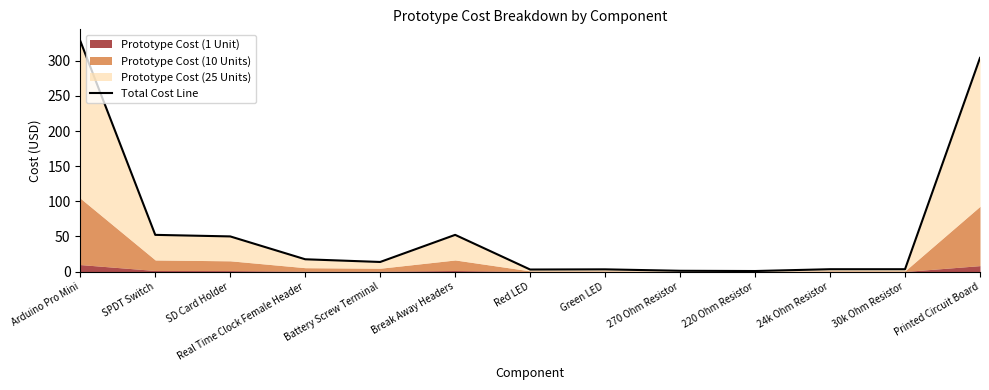

Is it true that the value at 24k Ohm Resistor is 3.3?

True